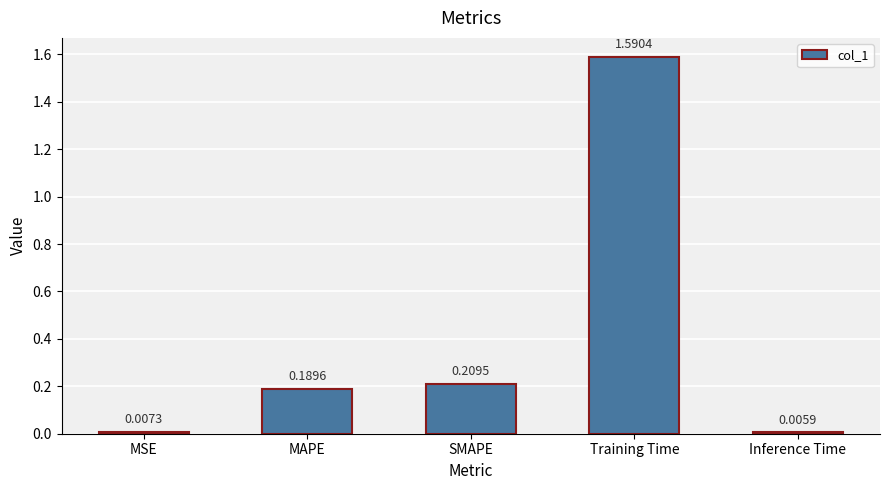

Which category has the highest value across all series?

Training Time